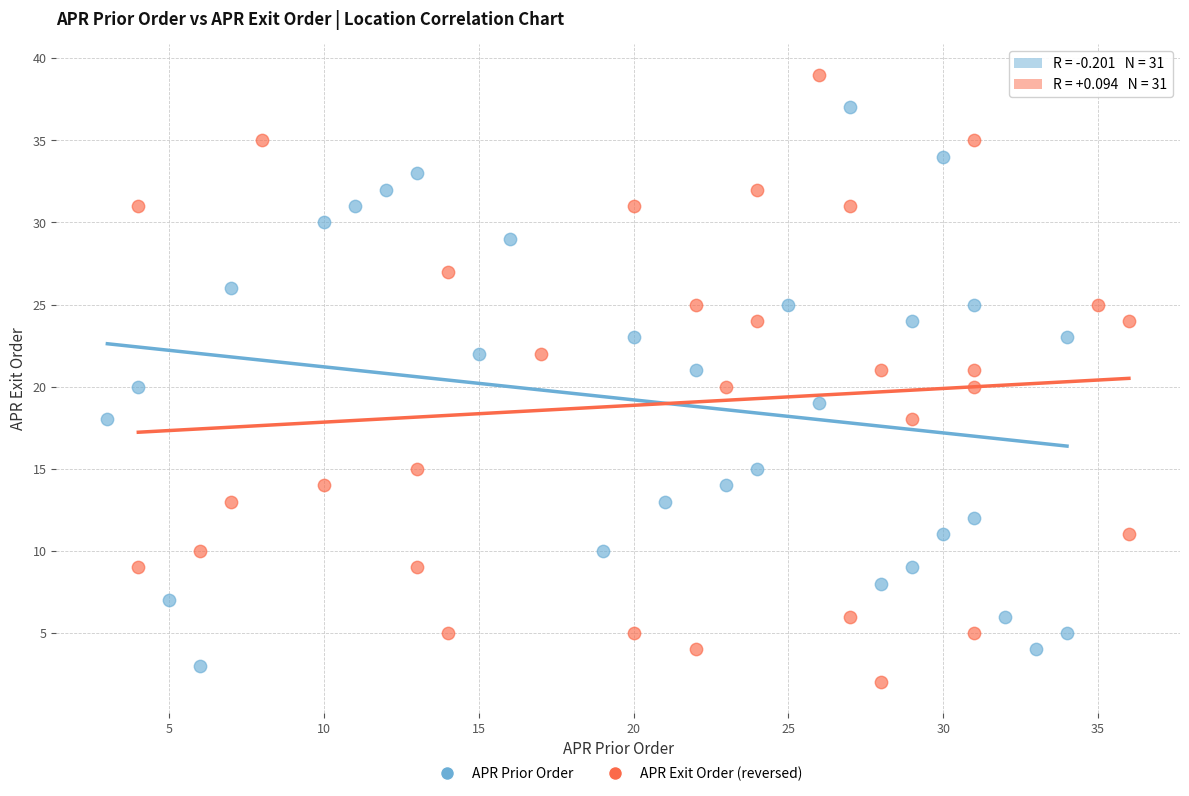

Which series has the widest spread of Y values?

APR Exit Order (reversed)